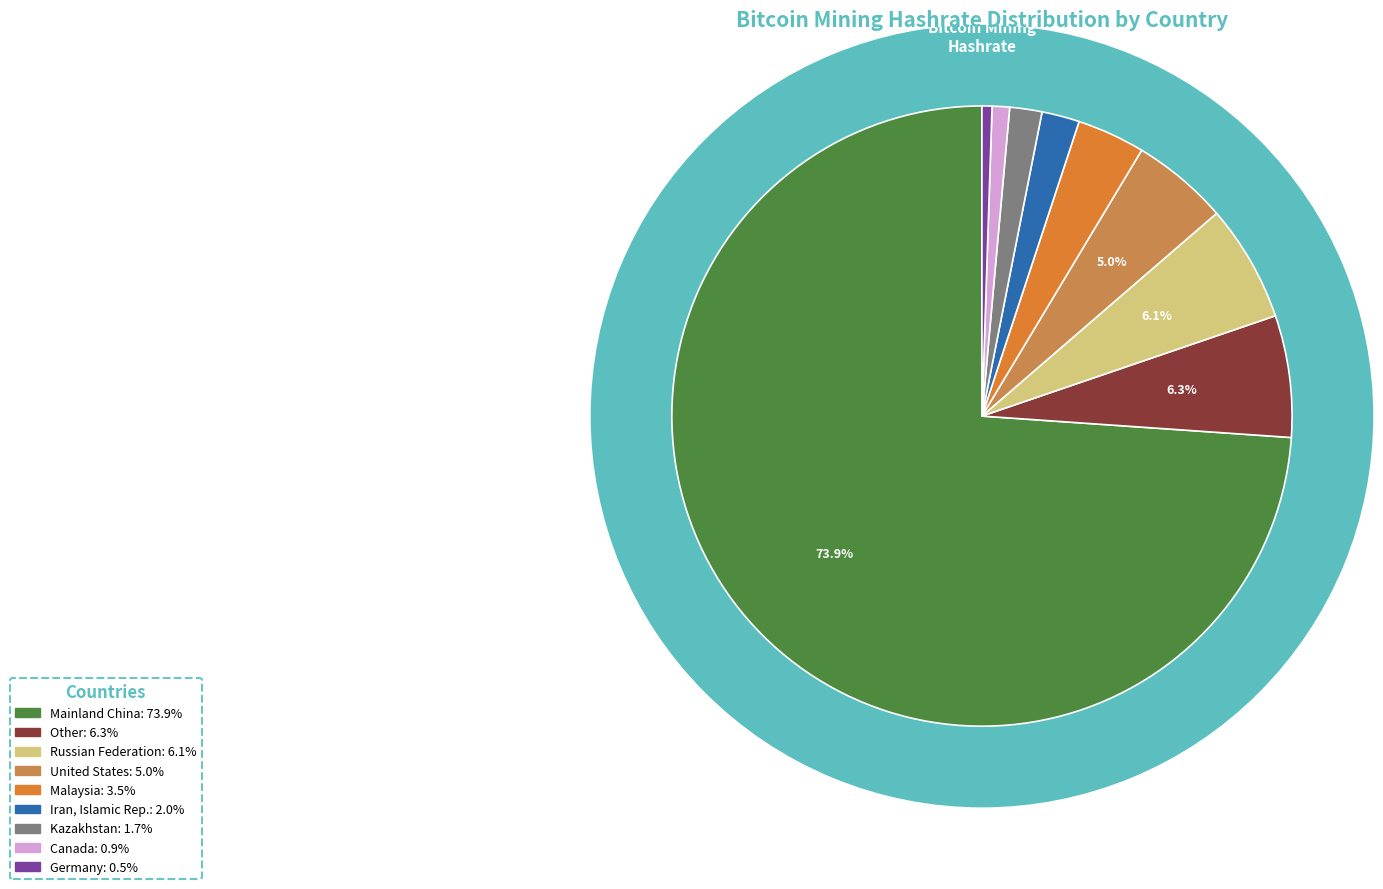

What portion of the pie excludes Germany?

99.5%